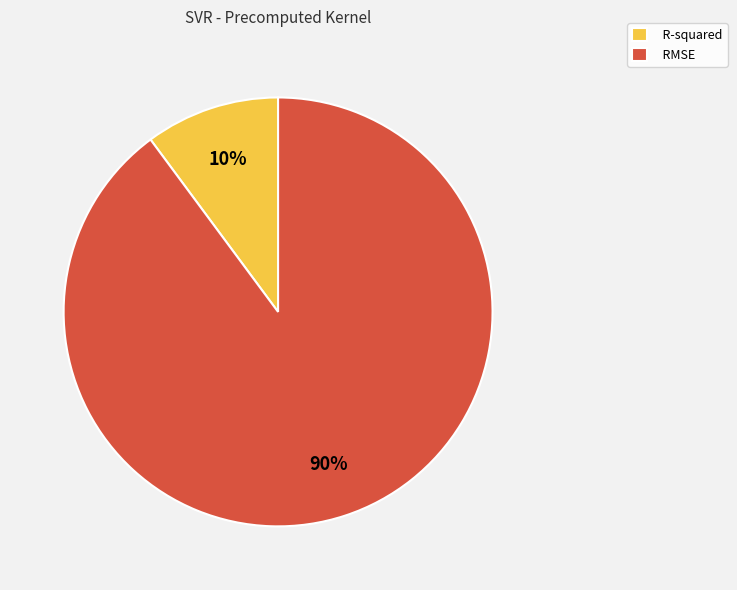

To the nearest percent, what is the average slice percentage?

50%